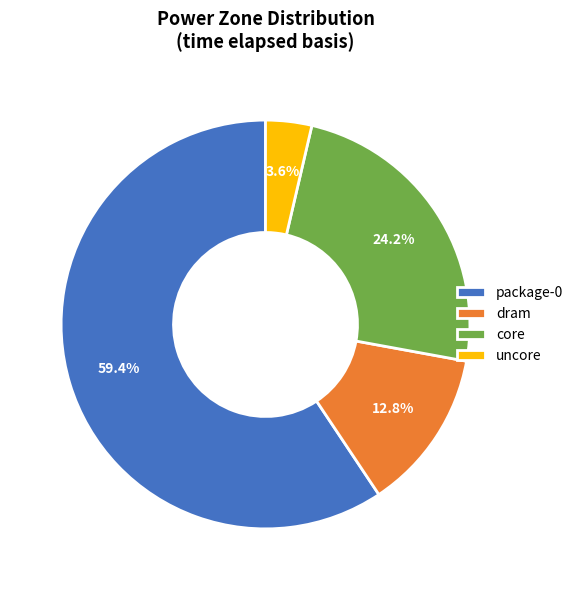

Is the sum of dram and package-0 greater than half?

Yes